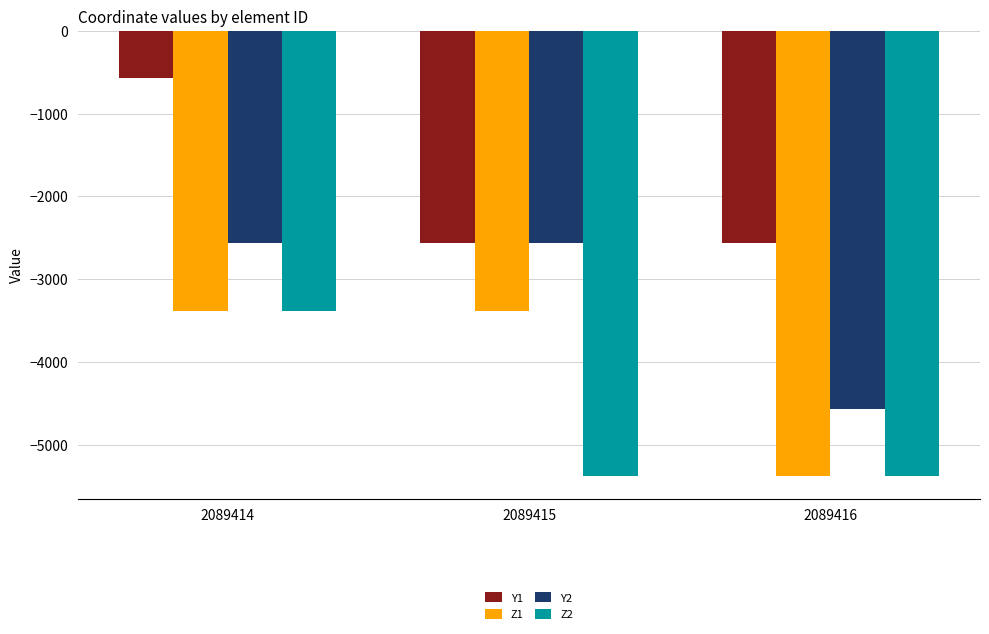

True or false: Y1 has a value of -2563.4 at 2089415.

True